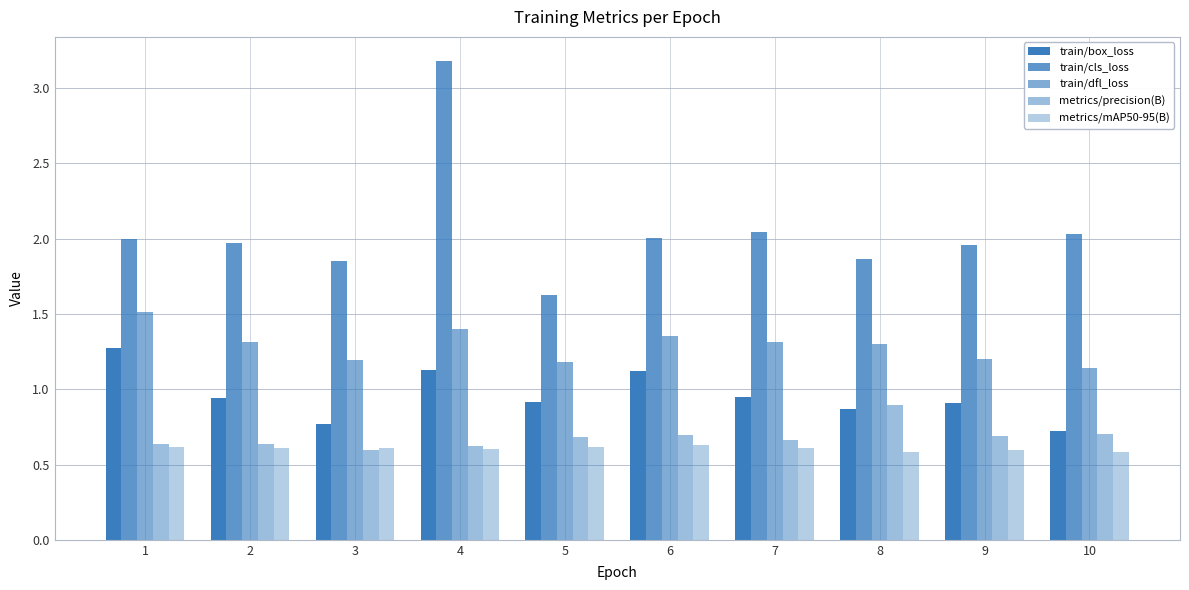

Which series has the largest range (max minus min)?

train/cls_loss